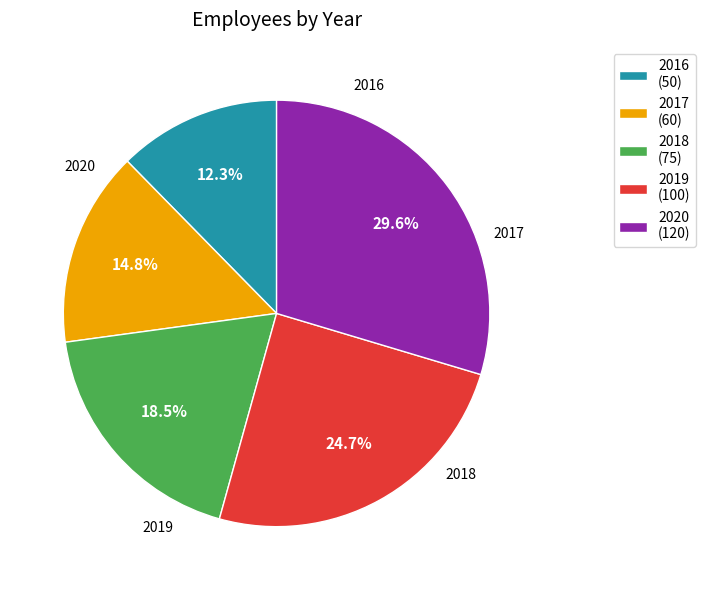

Is there any slice that represents more than half of the pie?

No